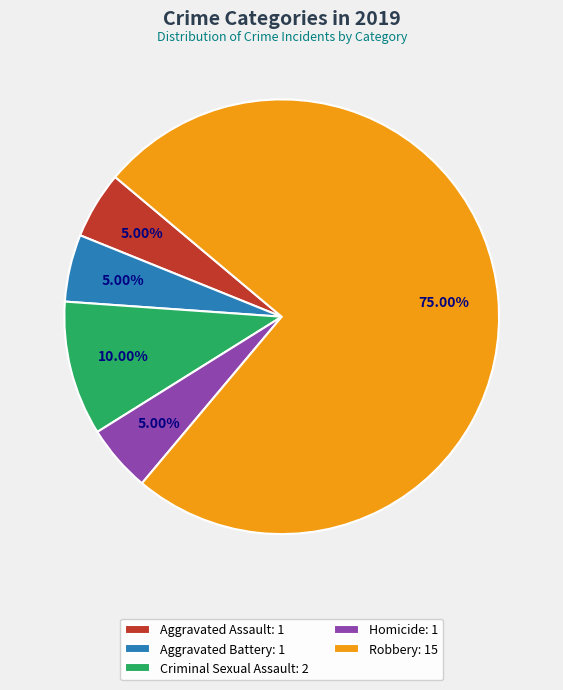

Is it true that Aggravated Battery is 5% of the pie?

True